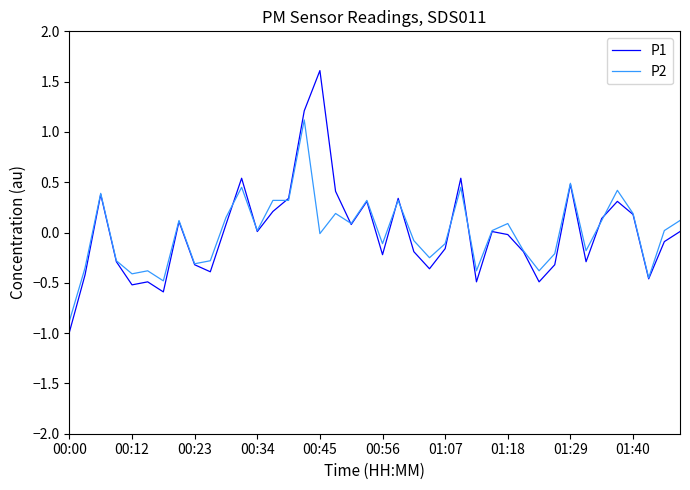

What is the lowest value of the P2 series?

-0.9